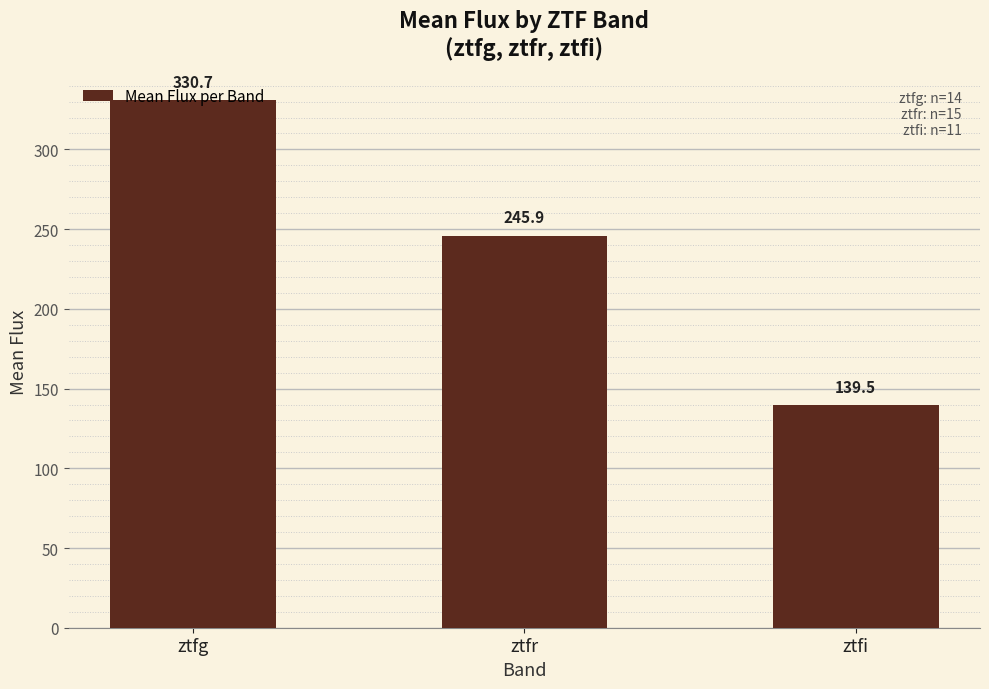

What is the average value?

238.7